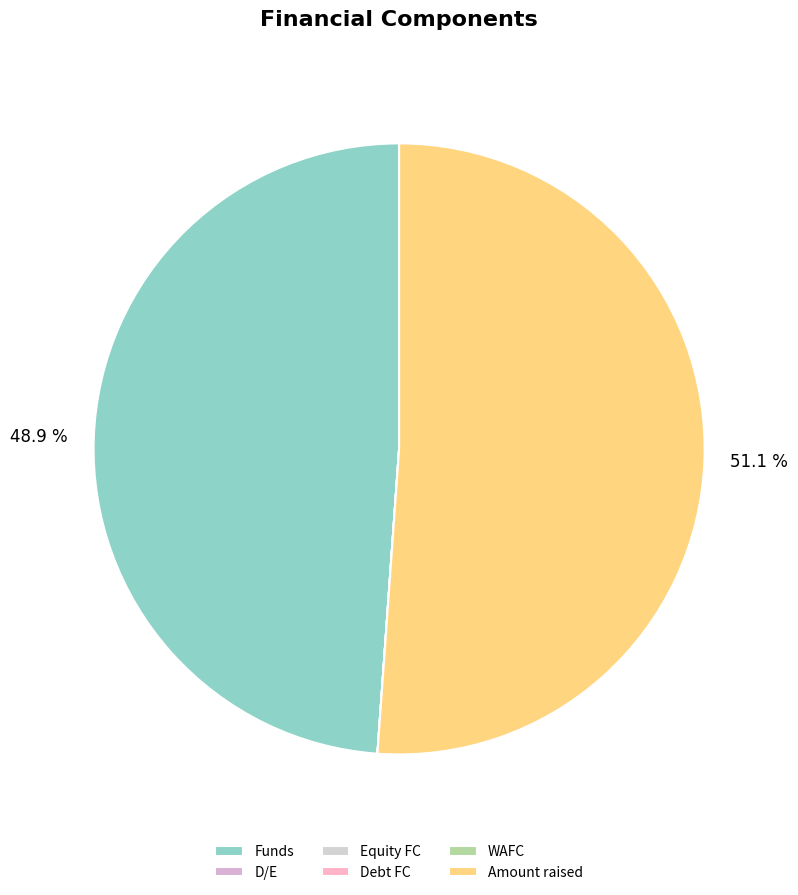

Rank the categories by value from highest to lowest.

Amount raised, Funds, D/E, Equity FC, WAFC, Debt FC